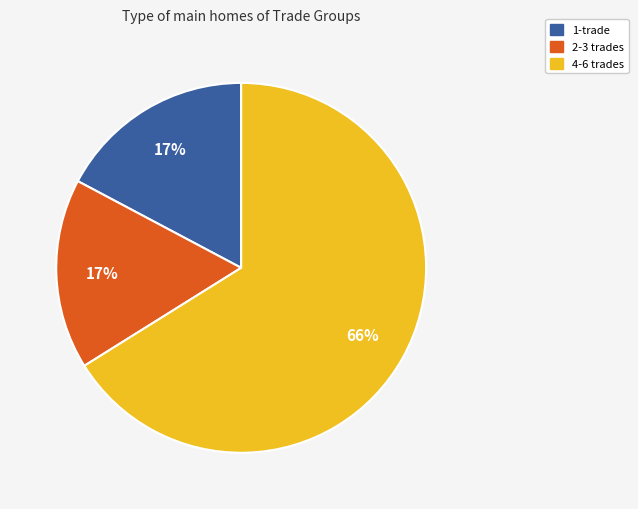

Does any single category account for the majority?

Yes